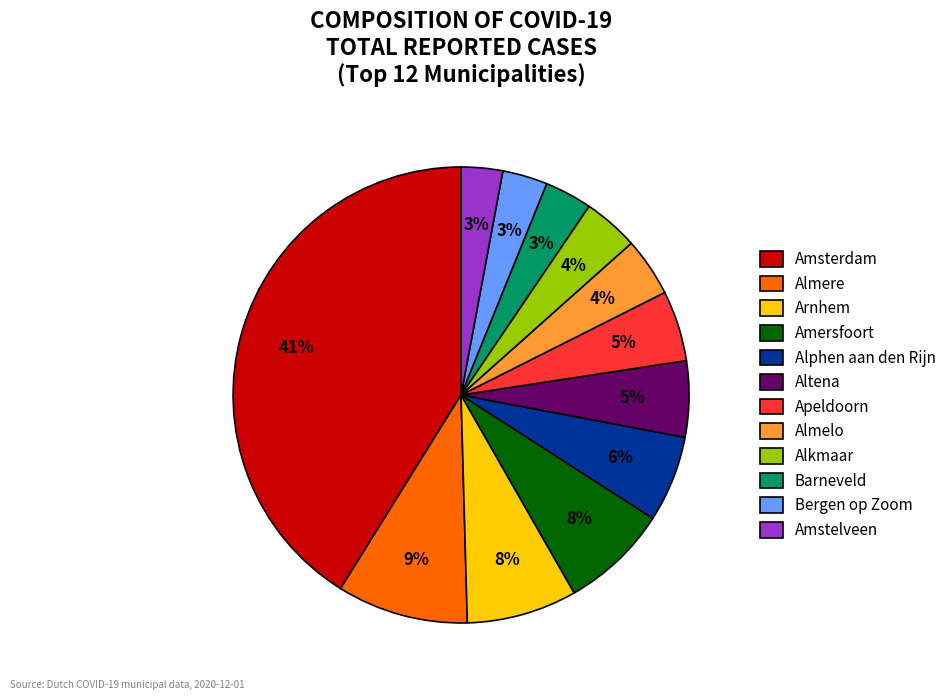

Which category has the biggest portion of the pie?

Amsterdam